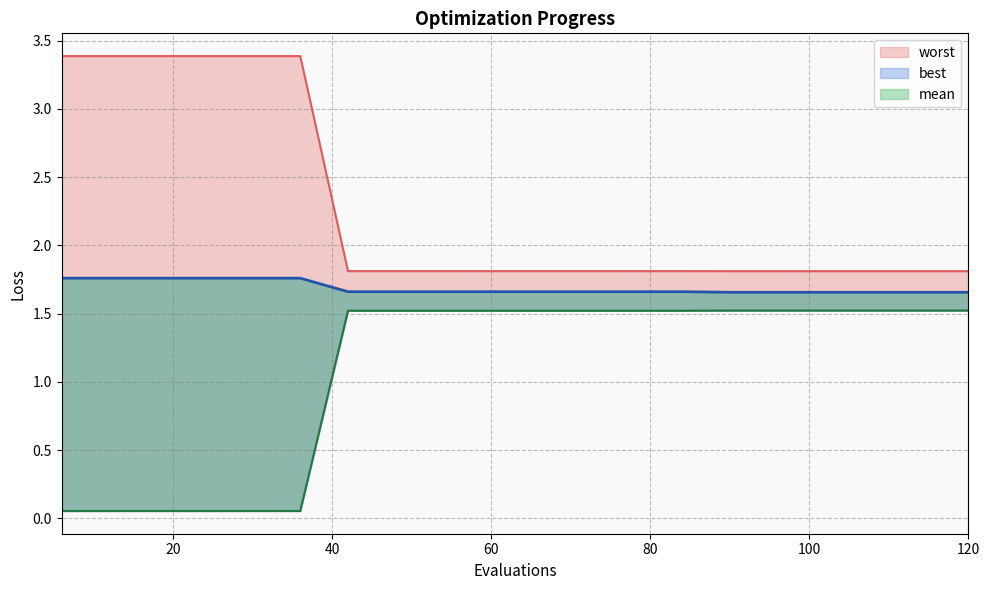

What is the difference between the maximum and minimum values in the mean_line series?

0.1